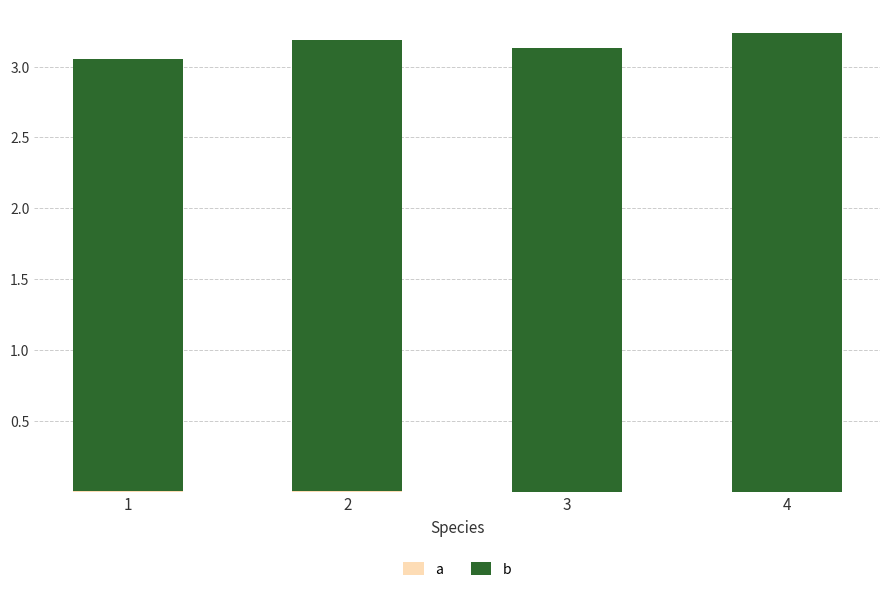

What is the total value across all series at 2?

3.2